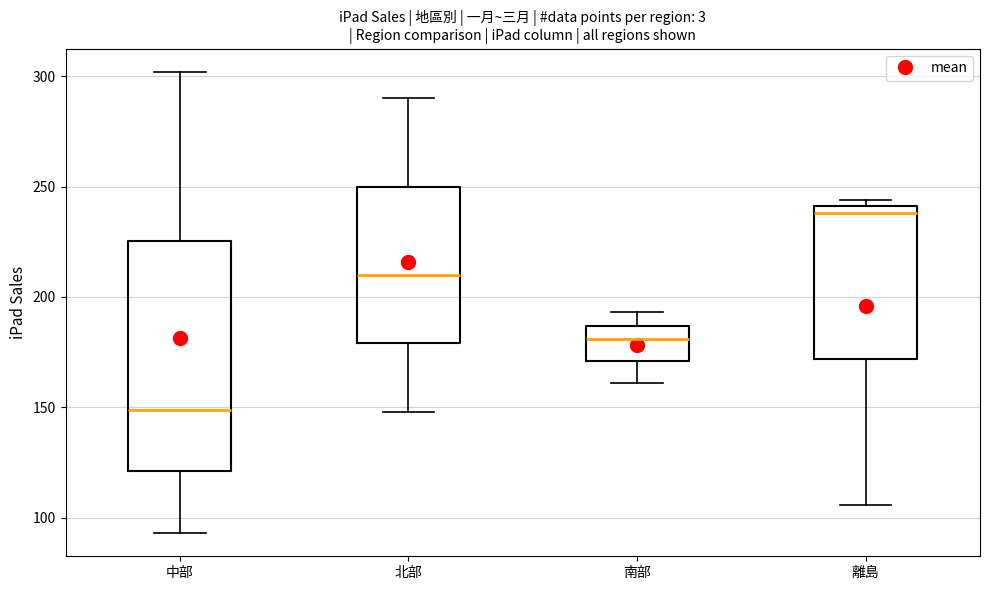

Reading left to right, transcribe this box plot: for each box, give where its median line is, the range the box spans, and where its two whiskers end, as read against the y-axis. The values are not printed on the chart, so give them approximately, as read against the axis.

中部: median 150, box 120 to 225, whiskers 95 to 300
北部: median 210, box 180 to 250, whiskers 150 to 290
南部: median 180, box 170 to 185, whiskers 160 to 195
離島: median 240 (just below the box's upper edge), box 170 to 240, whiskers 105 to 245